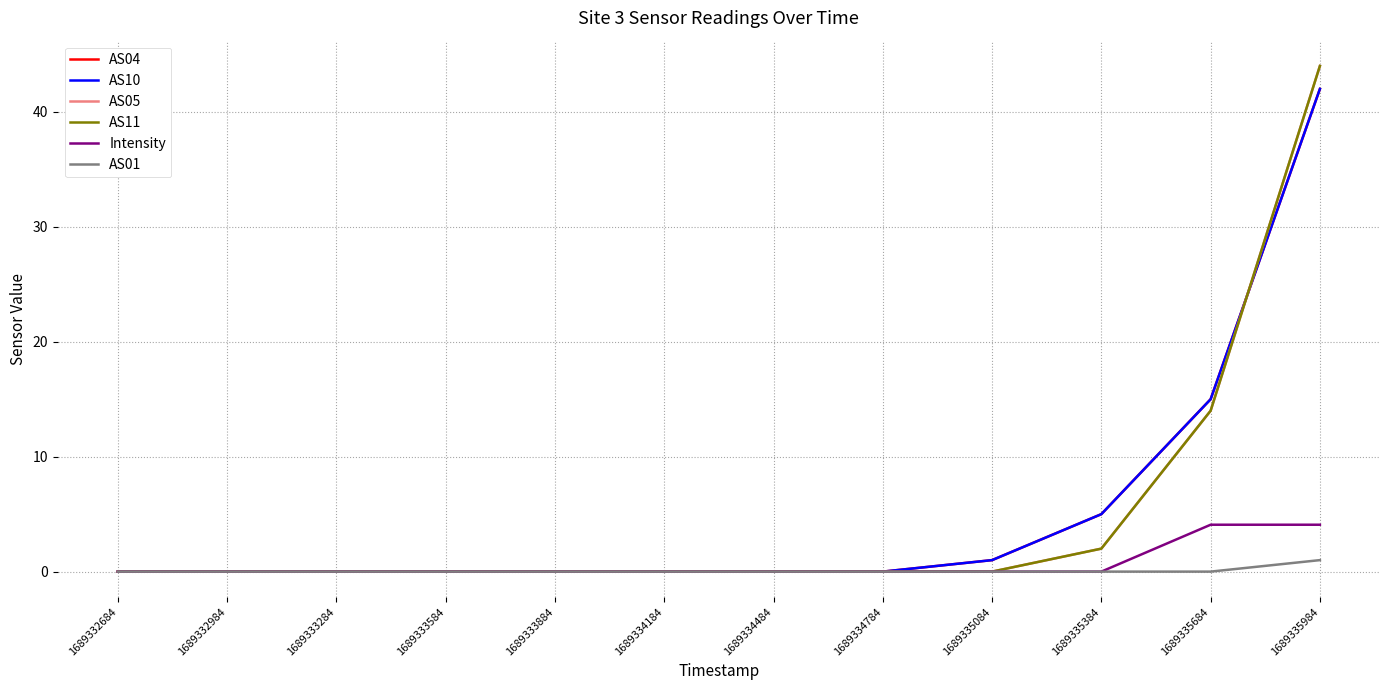

At which label does AS11 reach its minimum?

1689332684